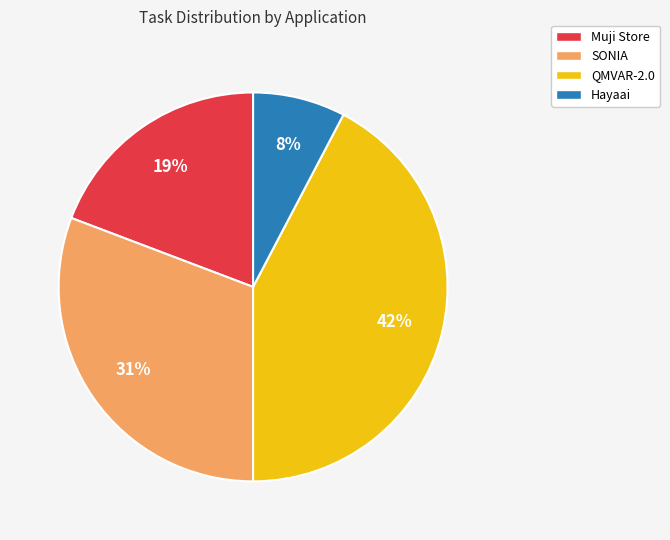

The QMVAR-2.0 slice represents 42% of the pie. True or false?

True